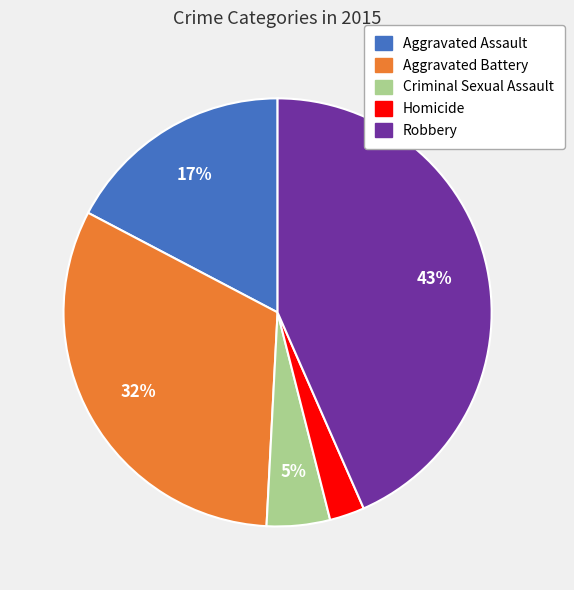

How many segments does this pie chart have?

5